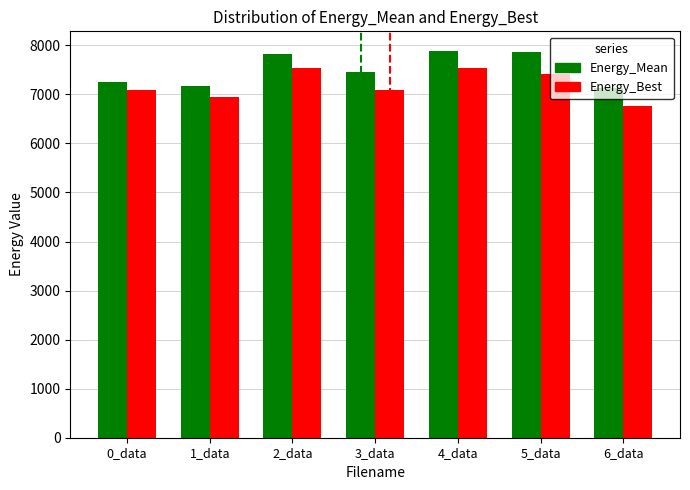

What are all the series names shown in the legend?

Energy_Mean, Energy_Best